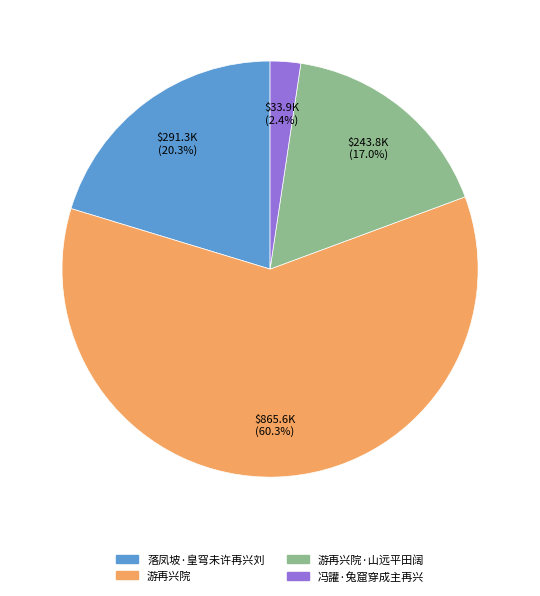

Does any single category account for the majority?

Yes